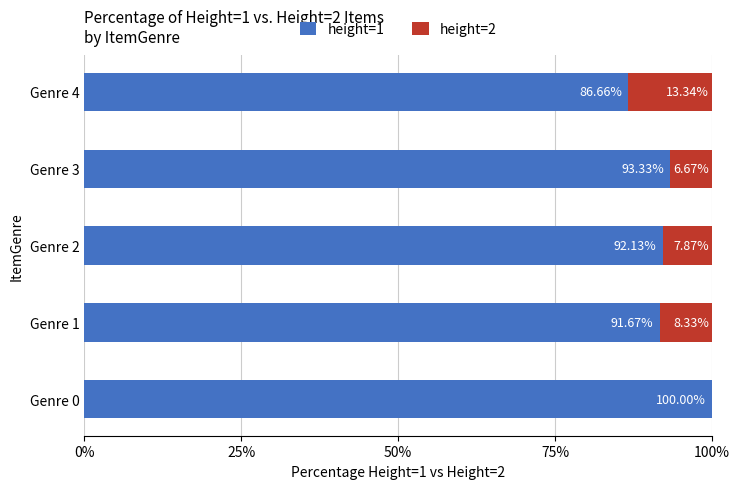

What is the total value across all series at Genre 1?

100.0